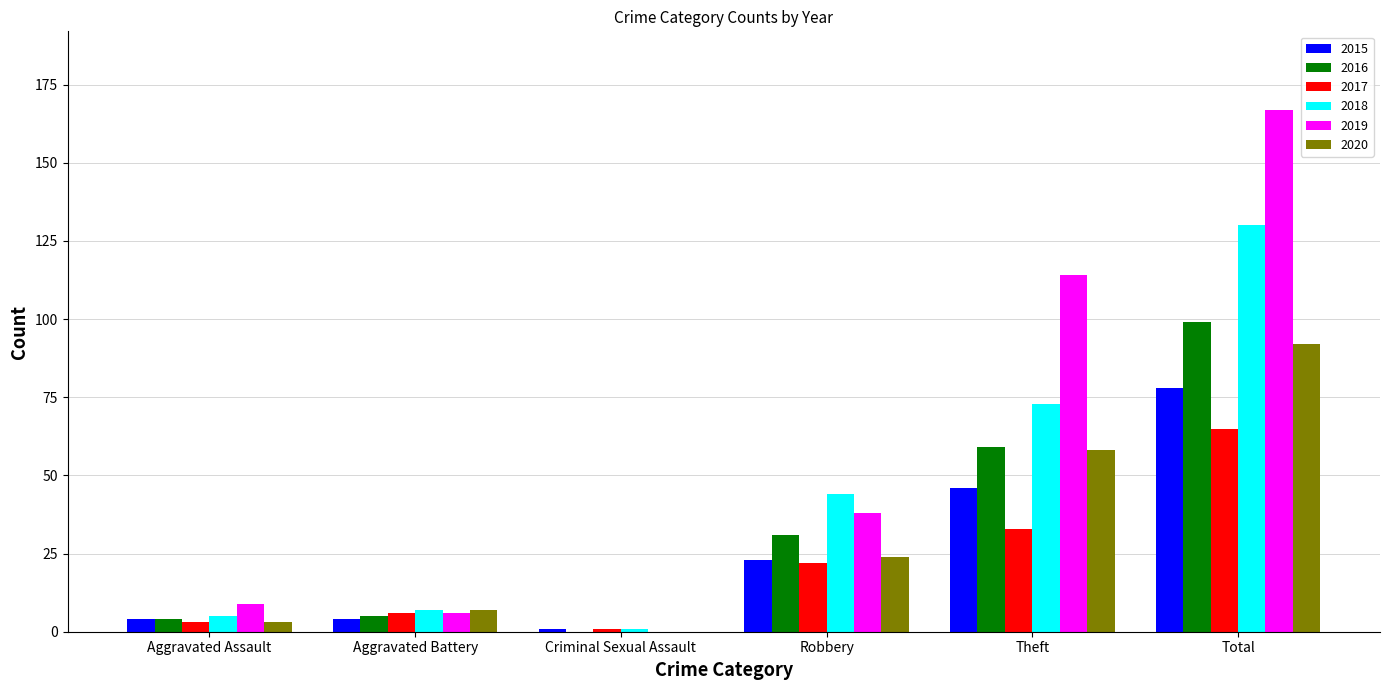

What is the total value across all series at Aggravated Battery?

35